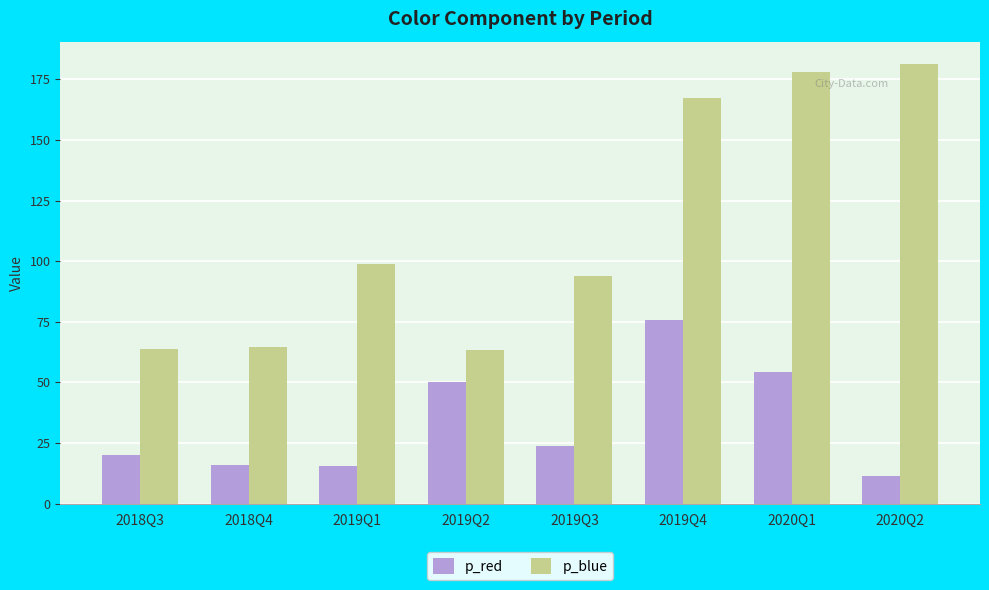

What is the spread (max minus min) of values at 2019Q1?

83.5